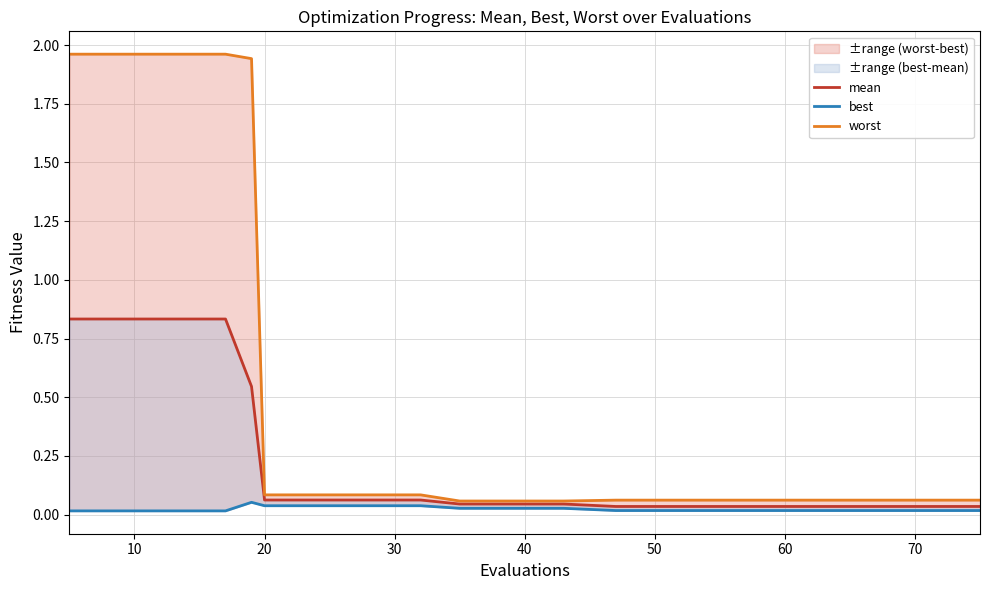

Which series has the largest range (max minus min)?

worst